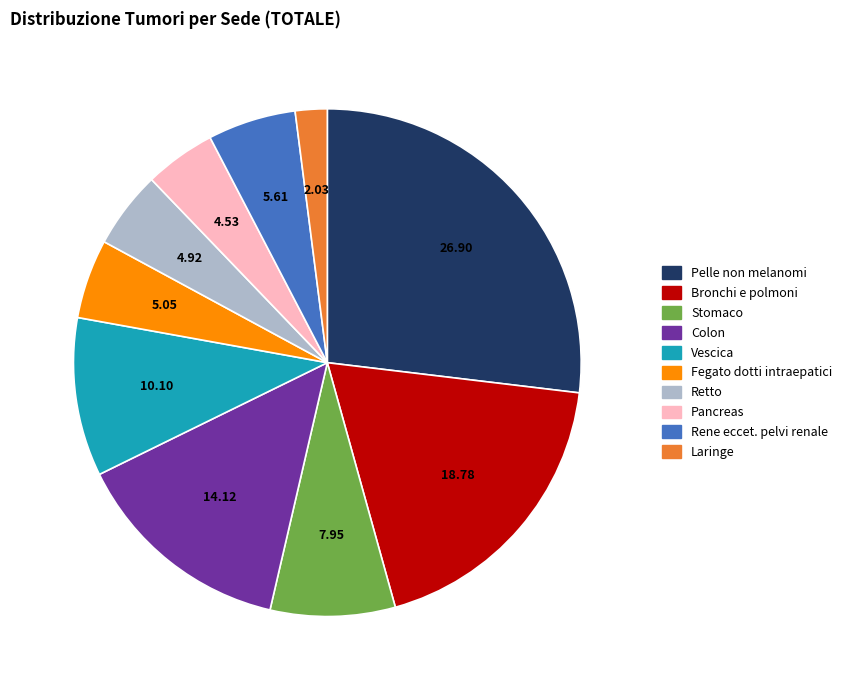

Is there a majority slice in this chart?

No